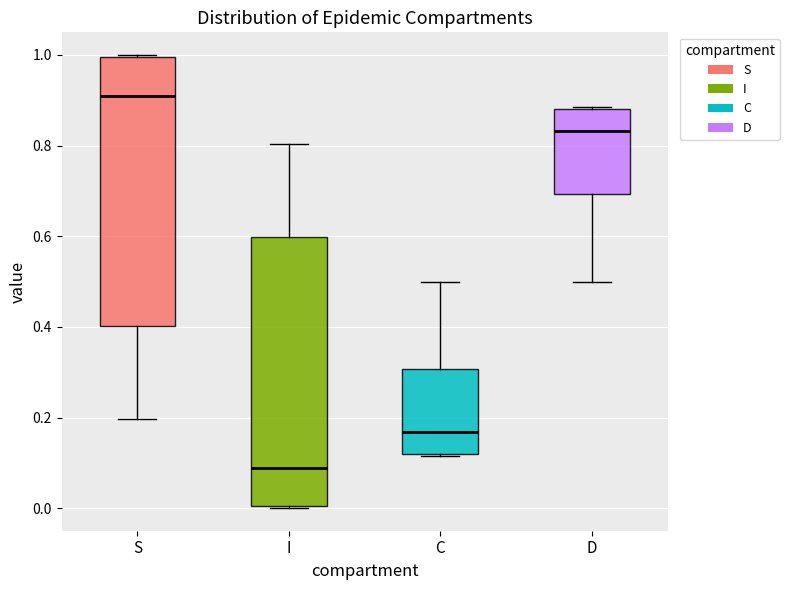

Reading left to right, transcribe this box plot: for each box, give where its median line is, the range the box spans, and where its two whiskers end, as read against the y-axis. The values are not printed on the chart, so give them approximately, as read against the axis.

S: median 0.92, box 0.40 to 1.00, whiskers 0.20 to 1.00
I: median 0.08, box 0.00 to 0.60, whiskers 0.00 to 0.80
C: median 0.16, box 0.12 to 0.30, whiskers 0.12 to 0.50
D: median 0.84, box 0.70 to 0.88, whiskers 0.50 to 0.88